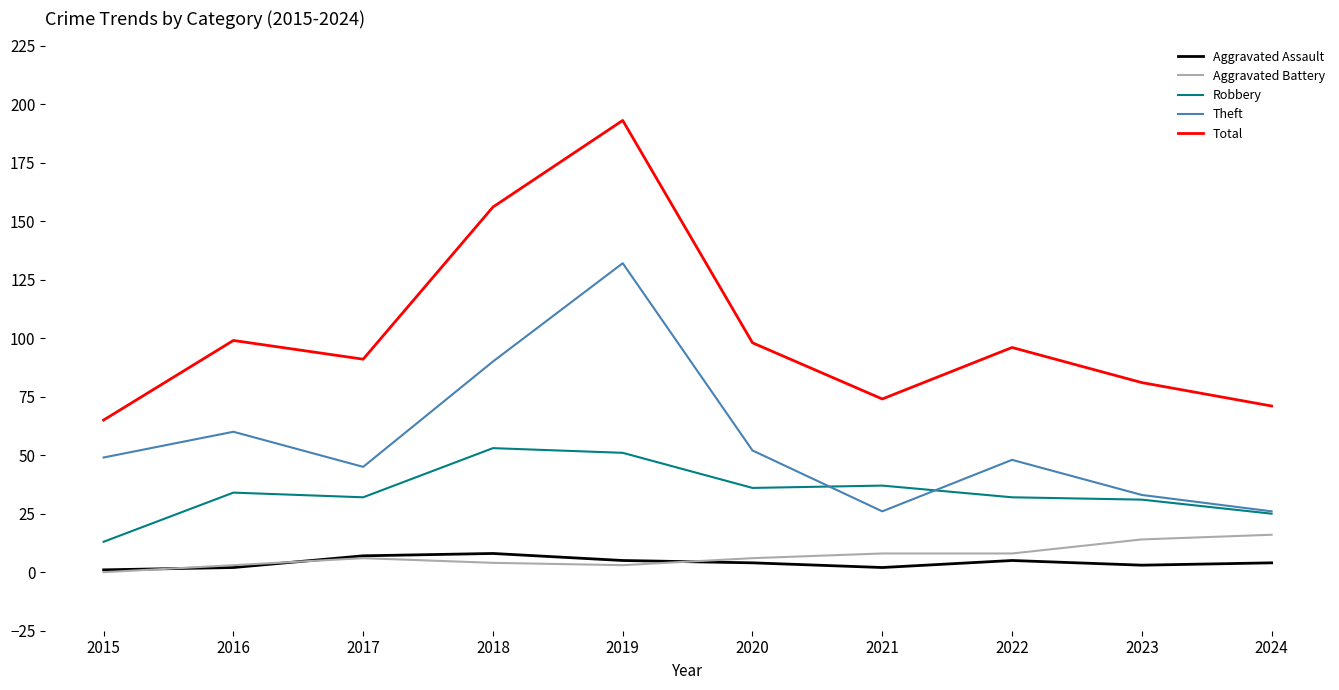

Is this an area chart (filled region under the line)?

No